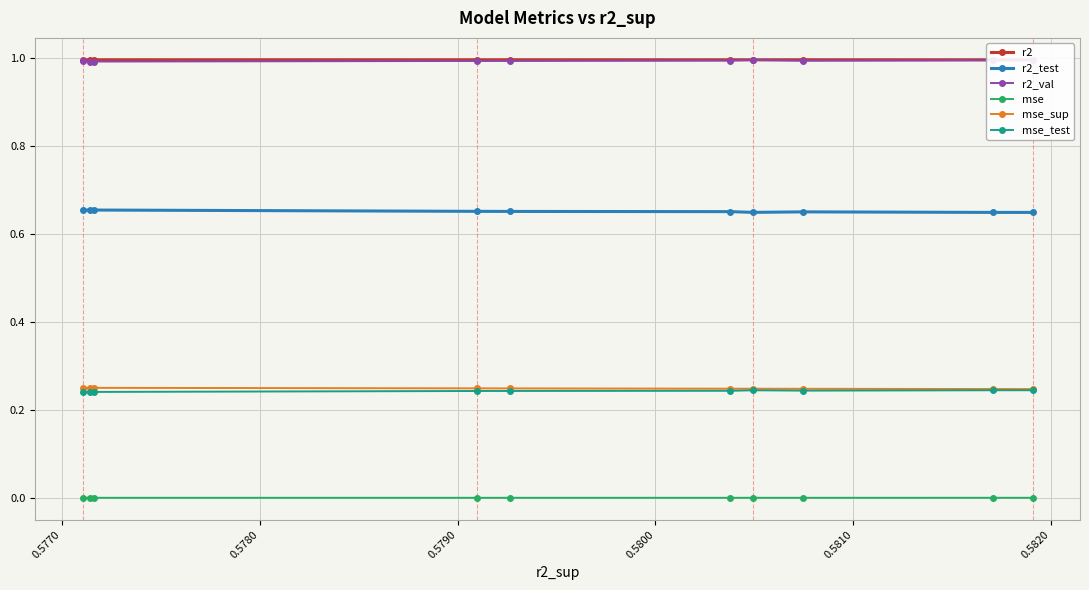

How many lines are shown in the chart?

6